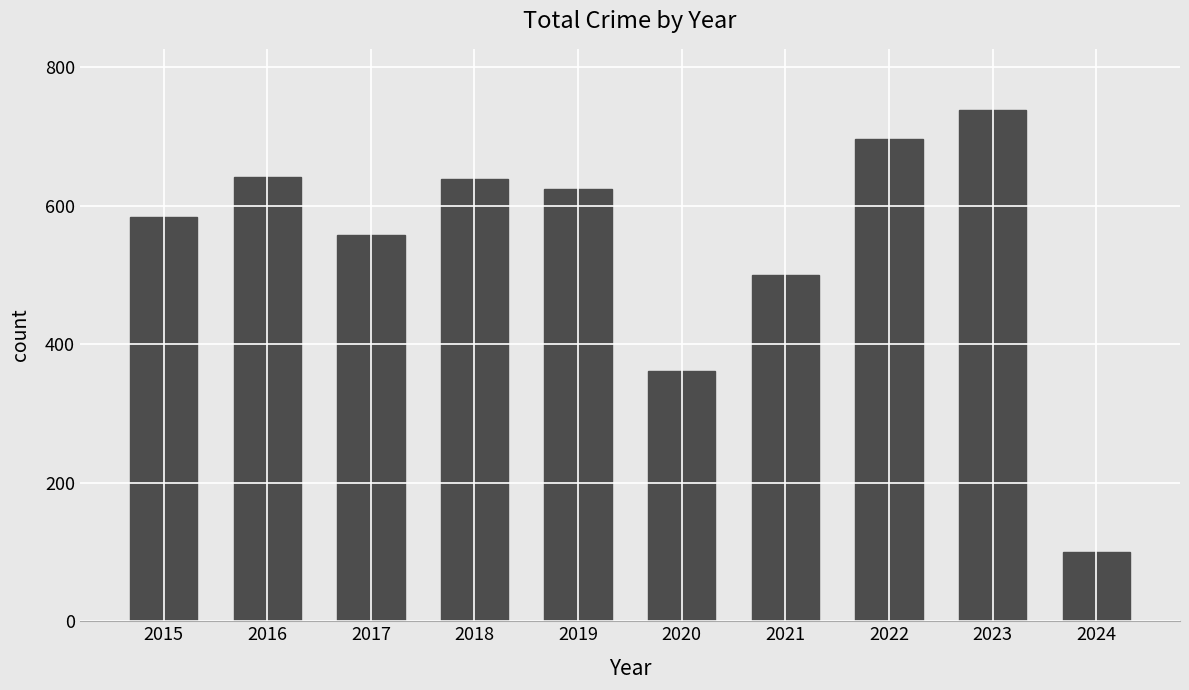

What is the difference between the maximum and minimum values?

638